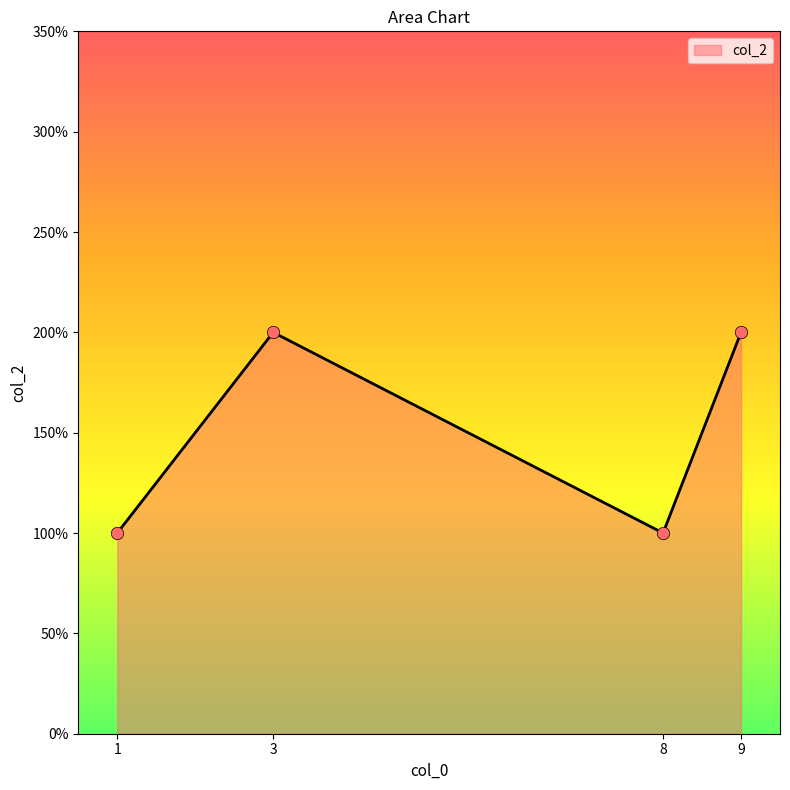

Is this an area chart (filled region under the line)?

Yes